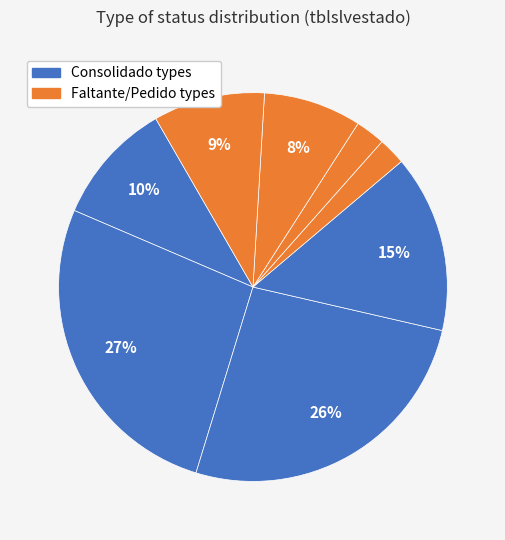

Count the number of slices in the pie.

8